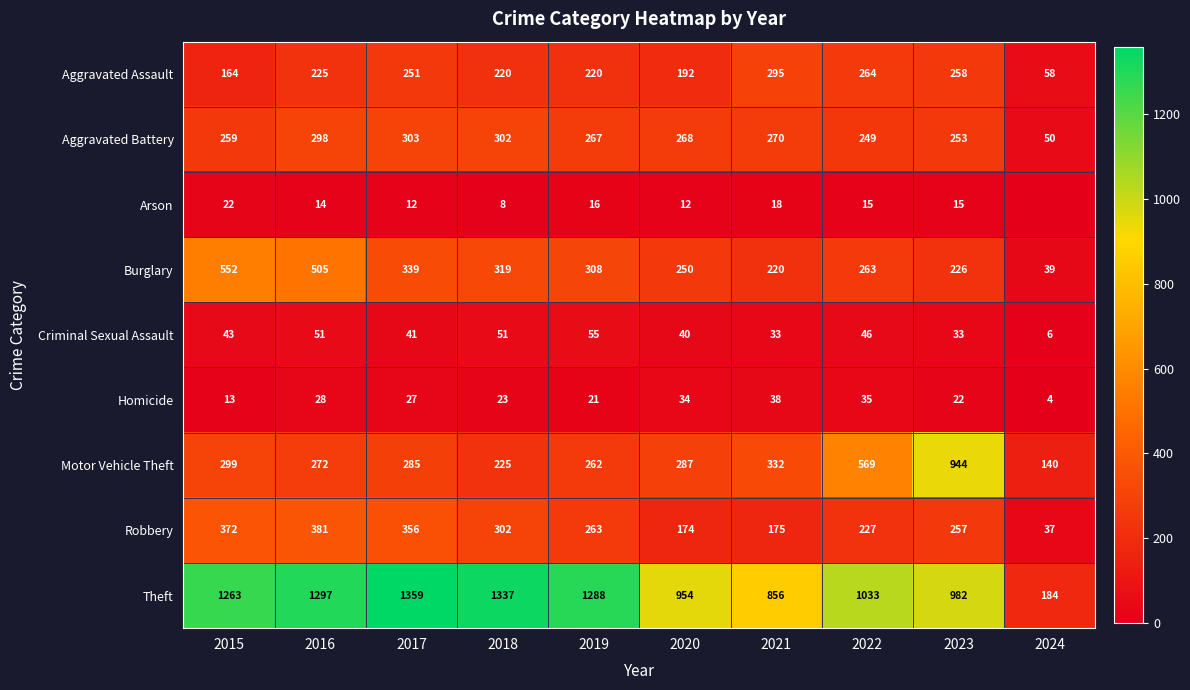

At which label is Homicide closest to 21?

2019